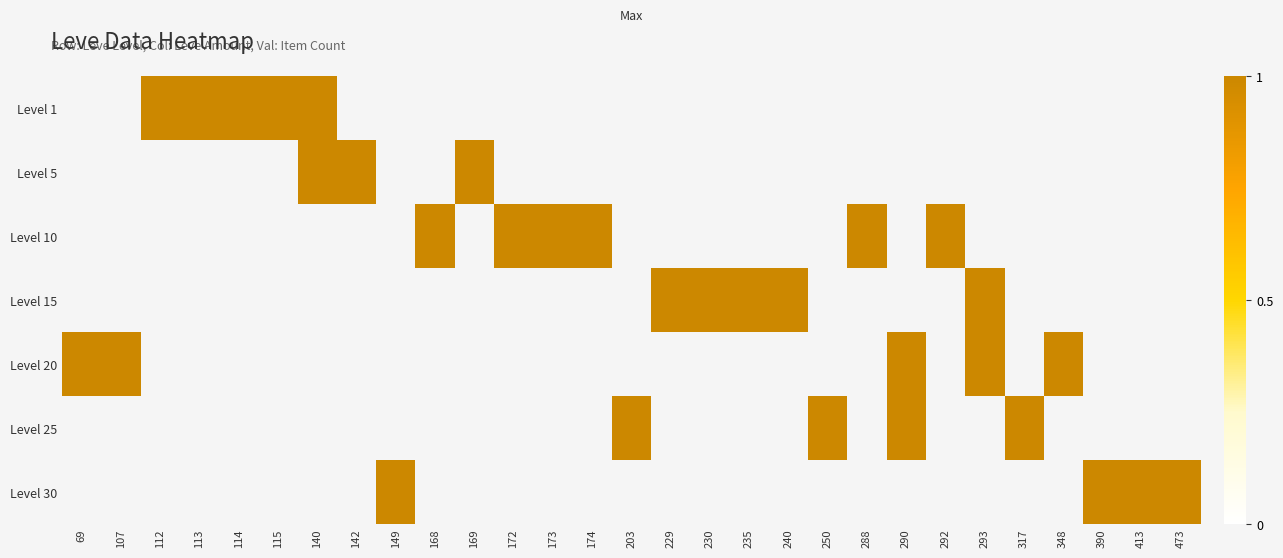

At which category is the sum across all series the highest?

140